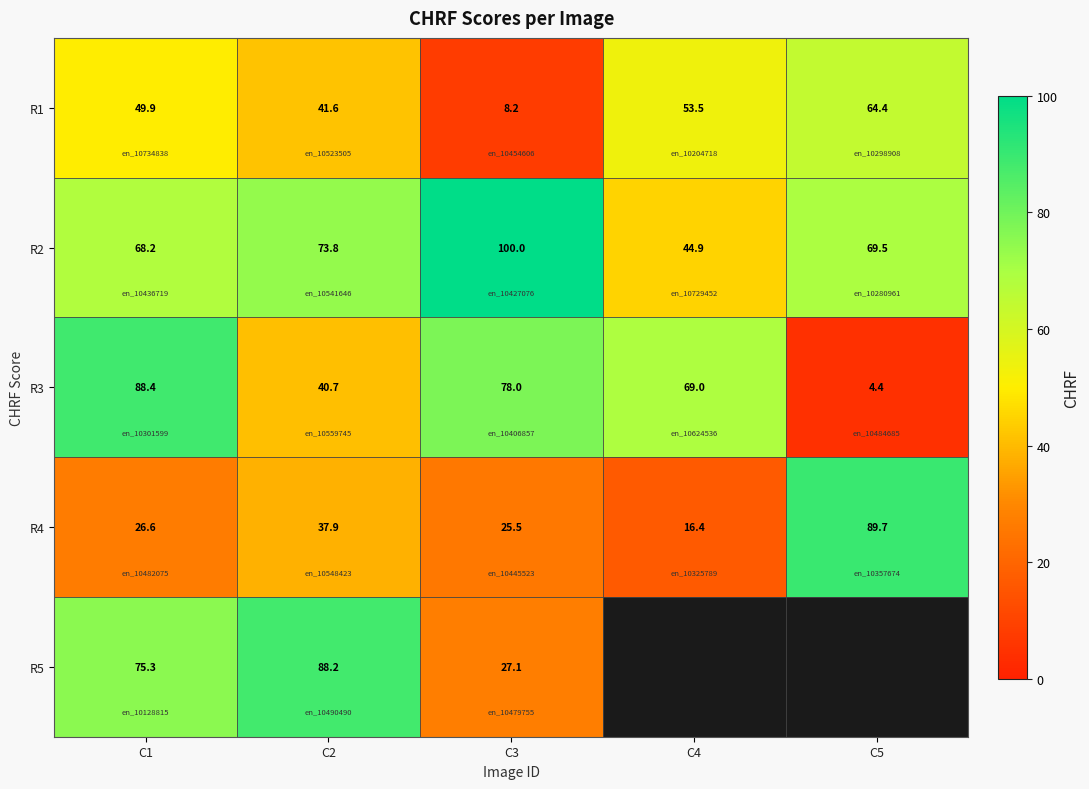

Is it true that R1 equals 41.6 at C2?

True